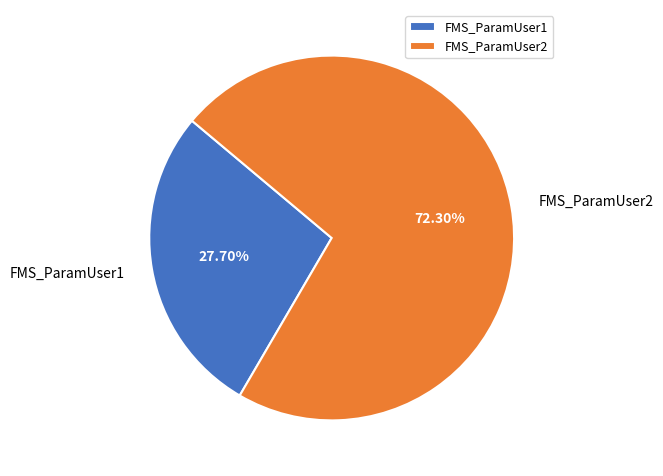

What percentage is the FMS_ParamUser2 slice, to the nearest percent?

72%